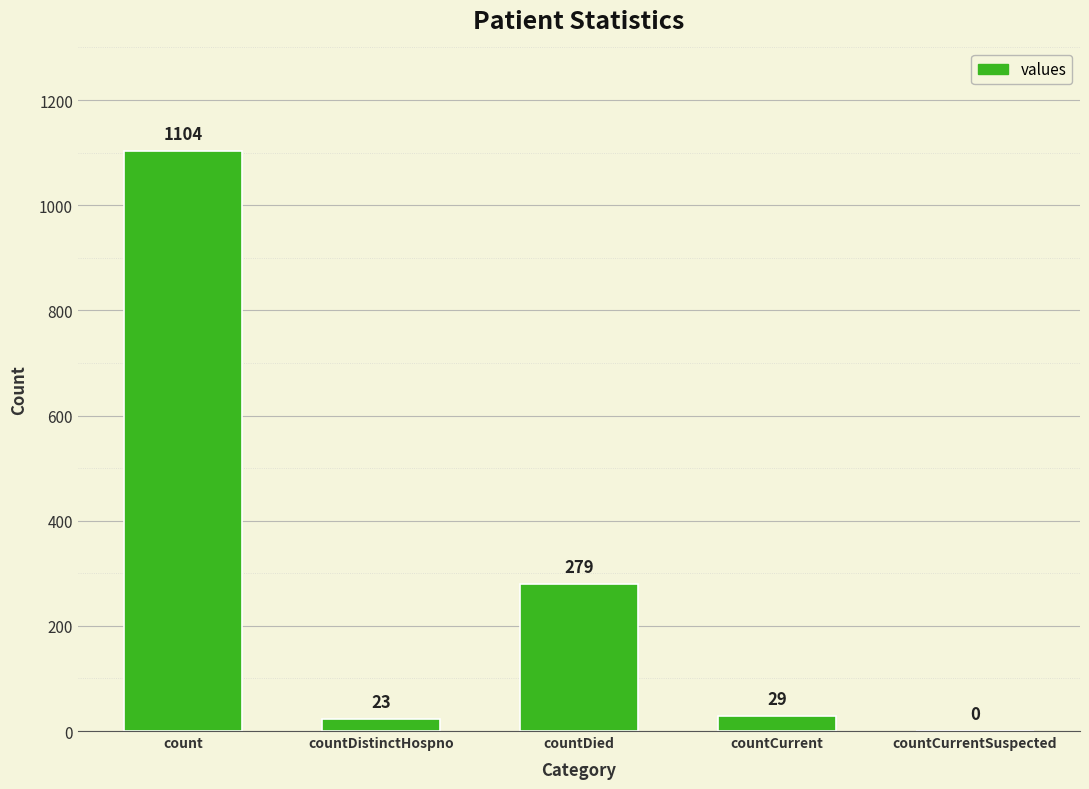

The chart shows a value of 0 at countCurrentSuspected. True or false?

True